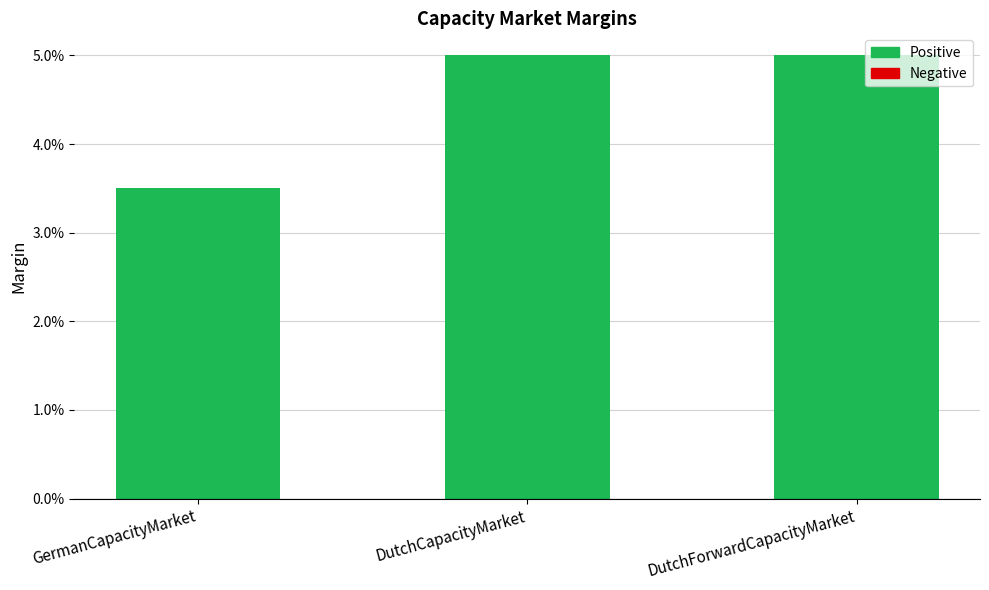

Does the chart contain any negative values?

No